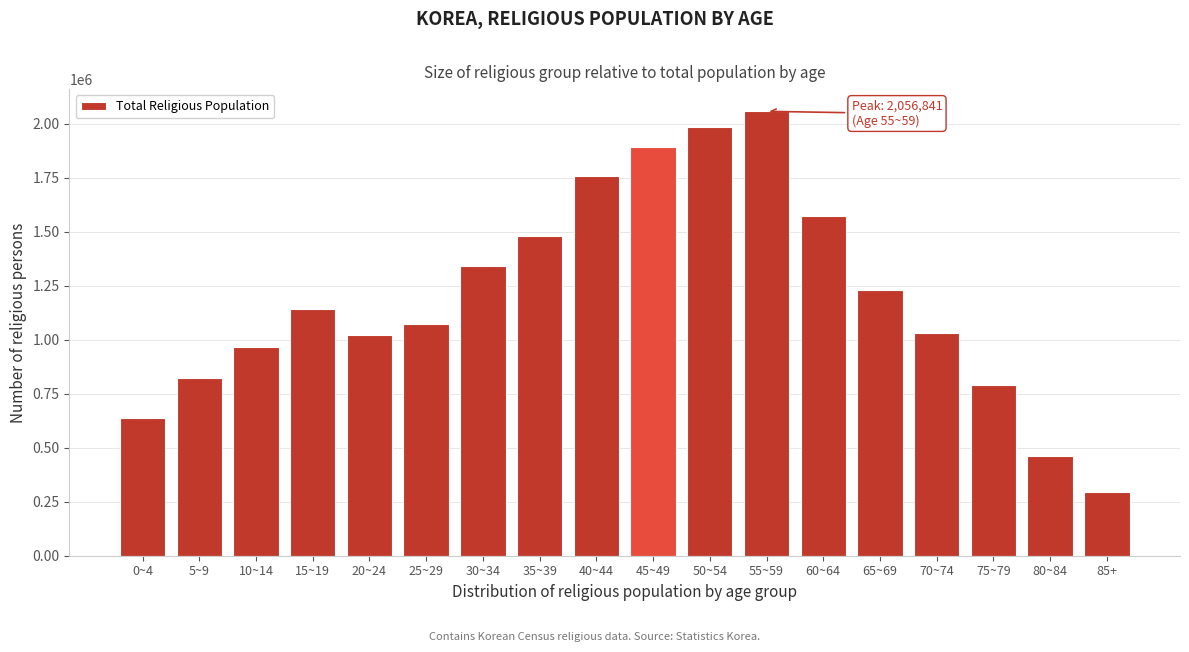

Reading left to right, what are all the values shown in this chart?

635578	823304	964257	1140069	1022061	1071333	1338948	1480486	1757625	1893293	1986627	2056841	1574213	1228681	1033029	788621	463384	295324